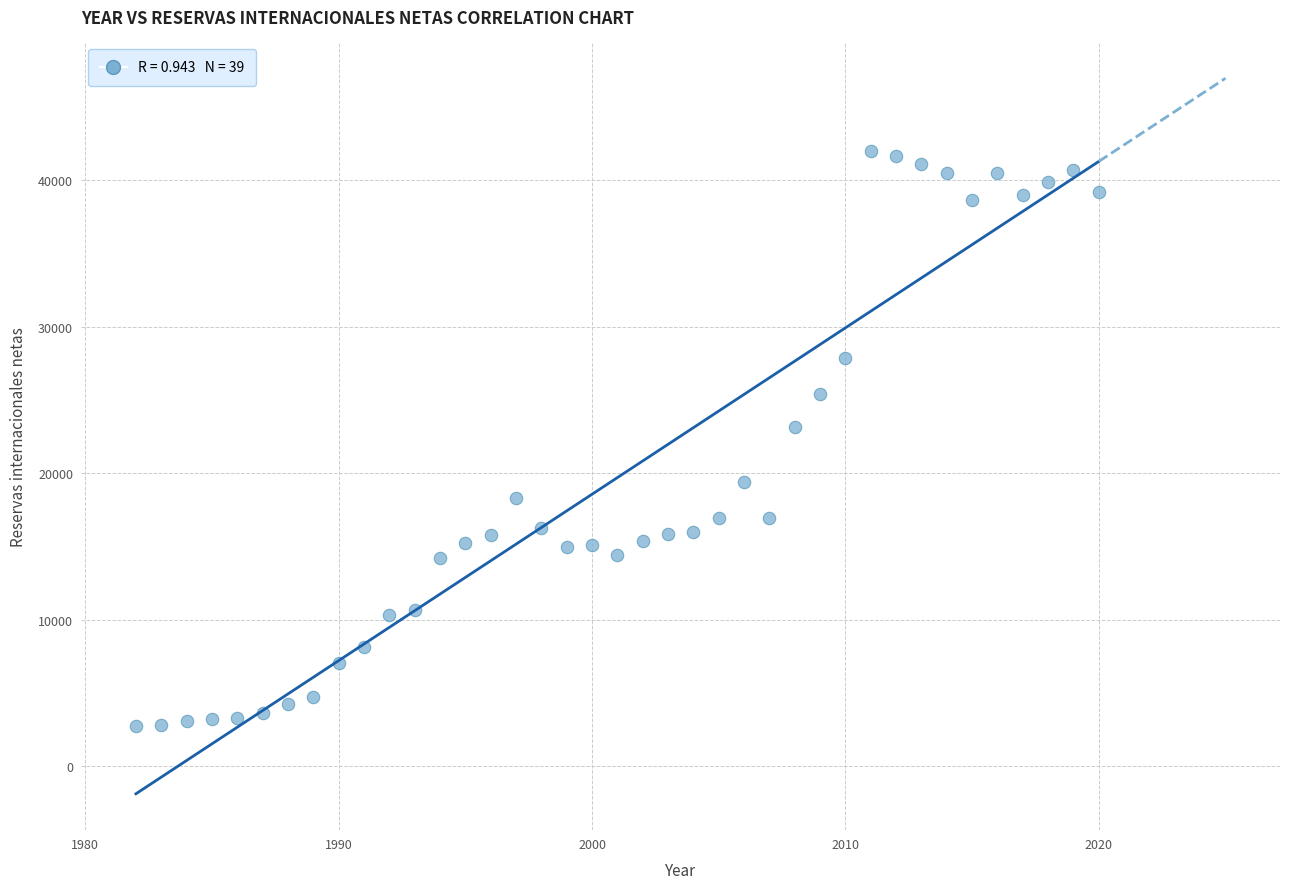

What is the range of X values (max minus min)?

38